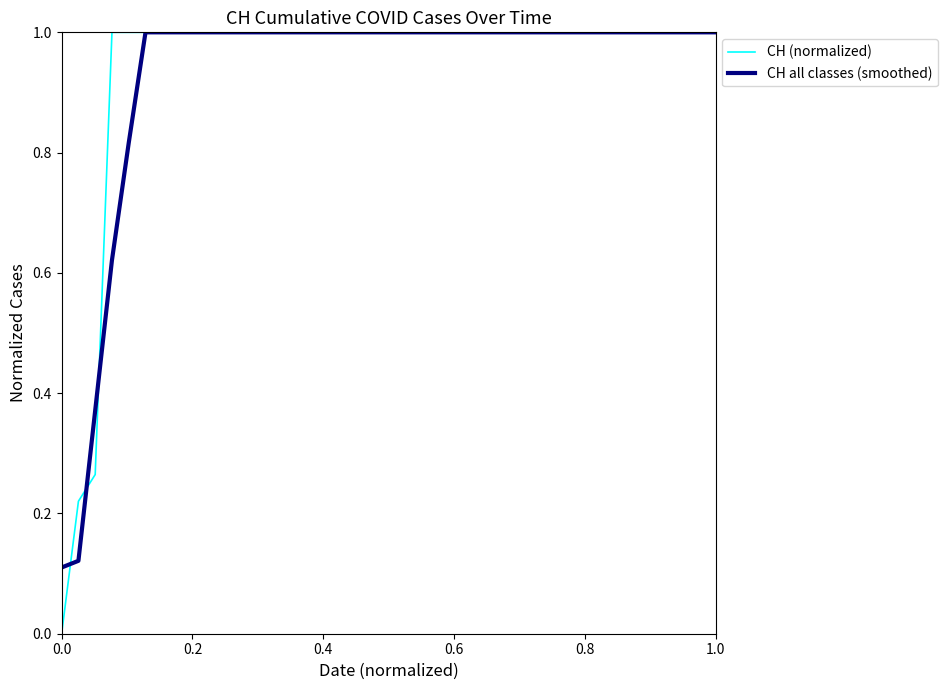

What are all the series names shown in the legend?

CH (normalized), CH all classes (smoothed)